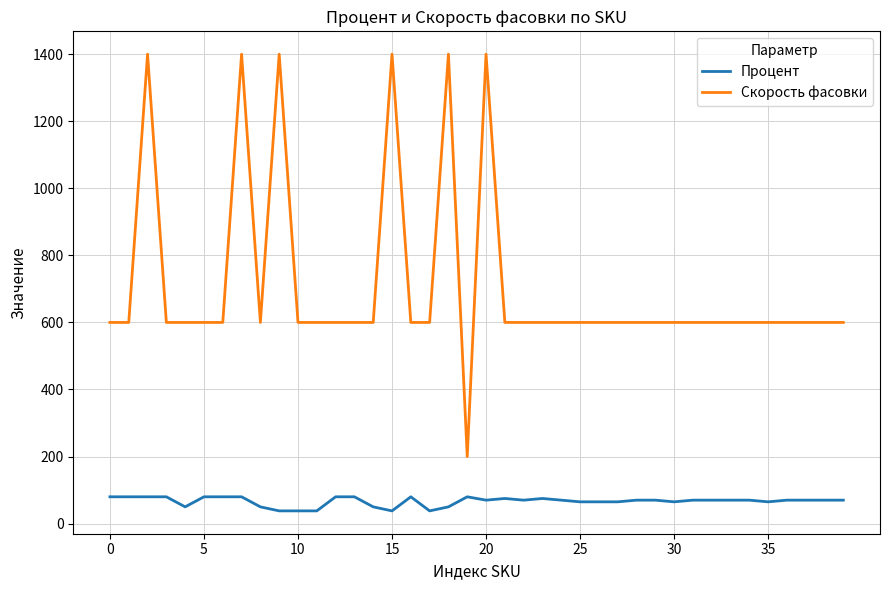

Rank the series by their maximum value, from lowest to highest.

Процент, Скорость фасовки